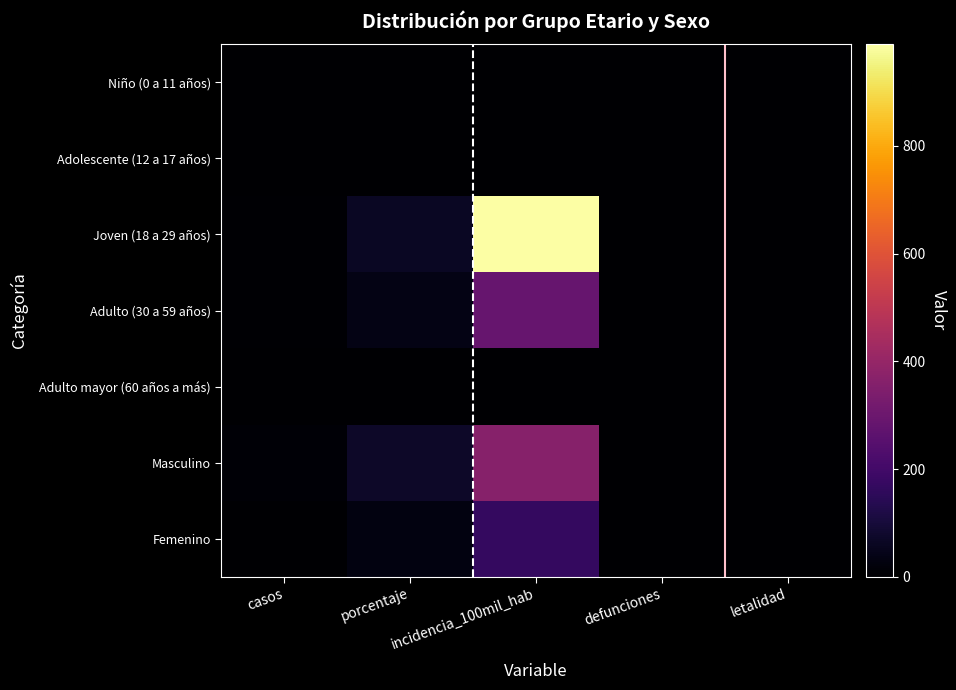

Reading left to right, list all the values displayed in this chart.

Niño (0 a 11 años): casos=0.0	porcentaje=0.0	incidencia_100mil_hab=0.0	defunciones=0.0	letalidad=0.0
Adolescente (12 a 17 años): casos=0.0	porcentaje=0.0	incidencia_100mil_hab=0.0	defunciones=0.0	letalidad=0.0
Joven (18 a 29 años): casos=7.0	porcentaje=63.6	incidencia_100mil_hab=988.7	defunciones=0.0	letalidad=0.0
Adulto (30 a 59 años): casos=4.0	porcentaje=36.4	incidencia_100mil_hab=285.9	defunciones=0.0	letalidad=0.0
Adulto mayor (60 años a más): casos=0.0	porcentaje=0.0	incidencia_100mil_hab=0.0	defunciones=0.0	letalidad=0.0
Masculino: casos=8.0	porcentaje=72.7	incidencia_100mil_hab=366.6	defunciones=0.0	letalidad=0.0
Femenino: casos=3.0	porcentaje=27.3	incidencia_100mil_hab=167.5	defunciones=0.0	letalidad=0.0